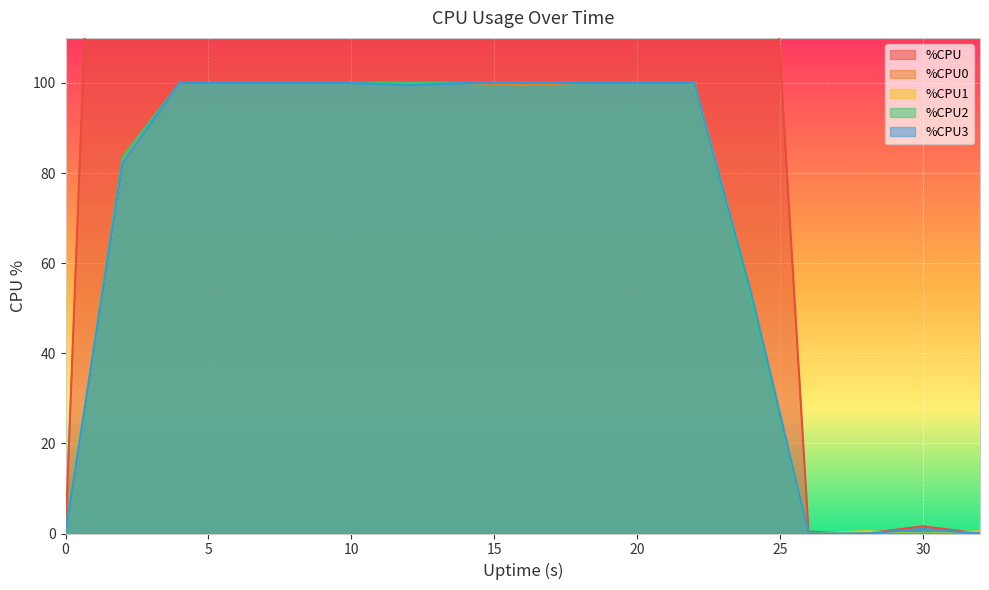

Which series has the largest total across all categories?

%CPU